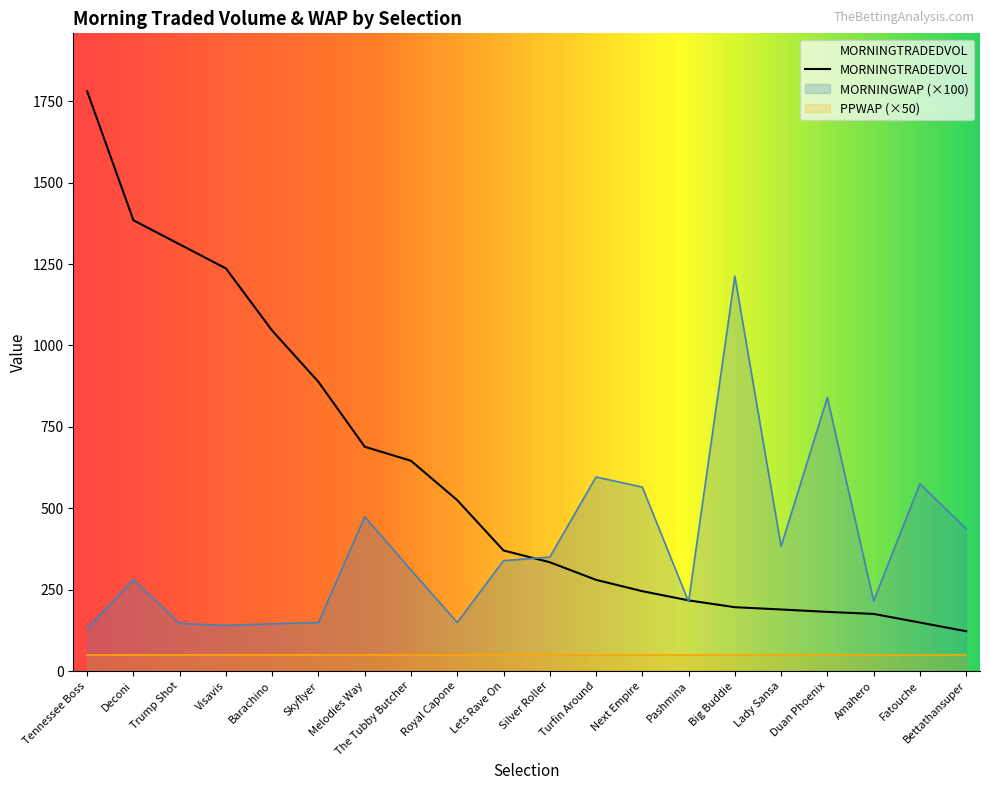

Is it true that MORNINGTRADEDVOL equals 1780.8 at Tennessee Boss?

True